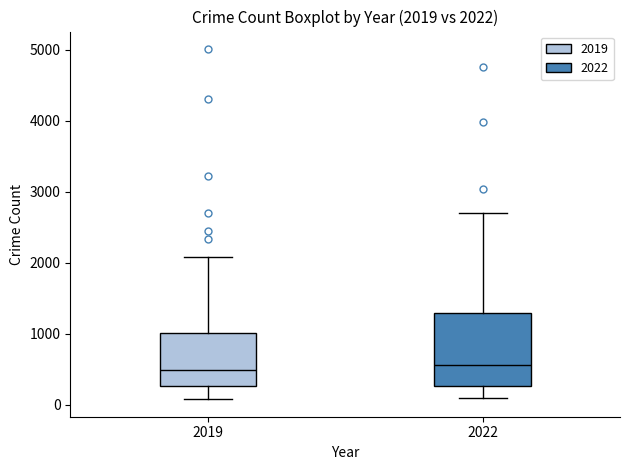

Comparing the boxes themselves (not the whiskers), which one is the tallest?

2022